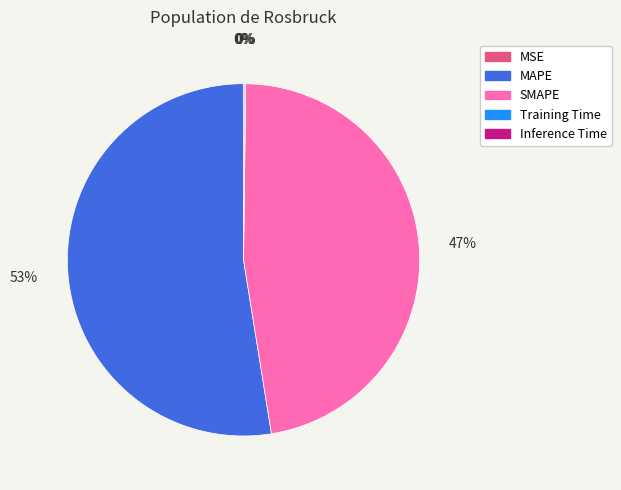

Which category accounts for the majority?

MAPE